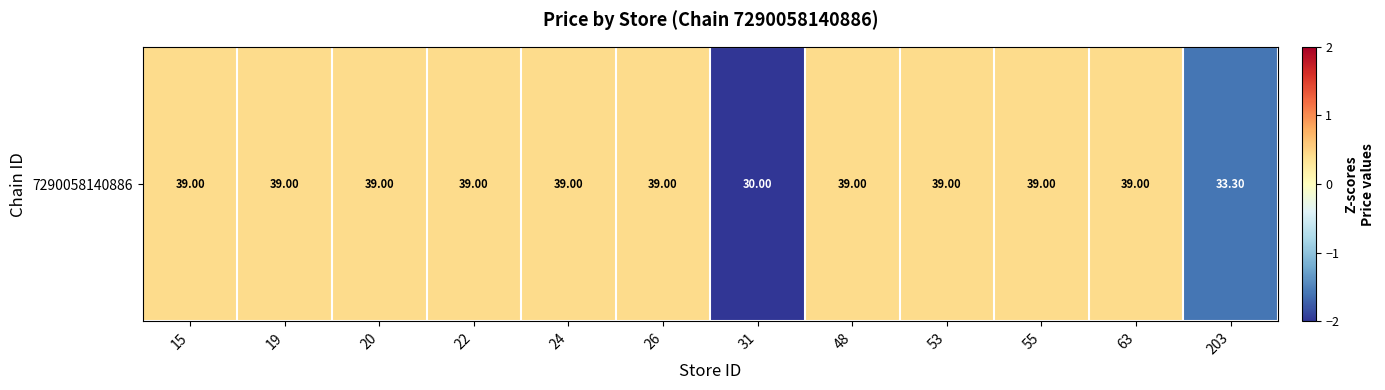

What is the change in value from 31 to 203?

+1.2